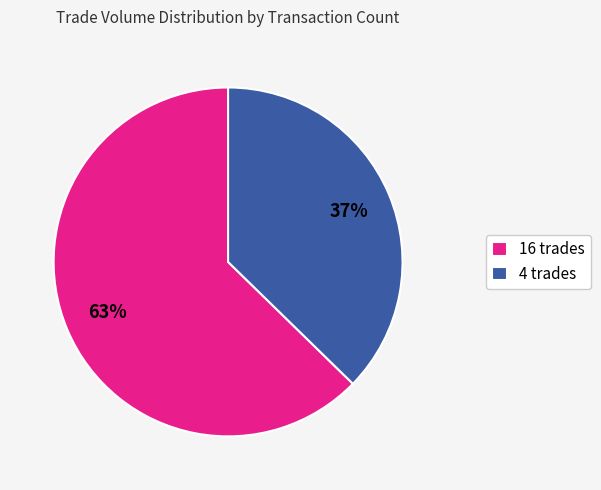

Which category accounts for the majority?

16